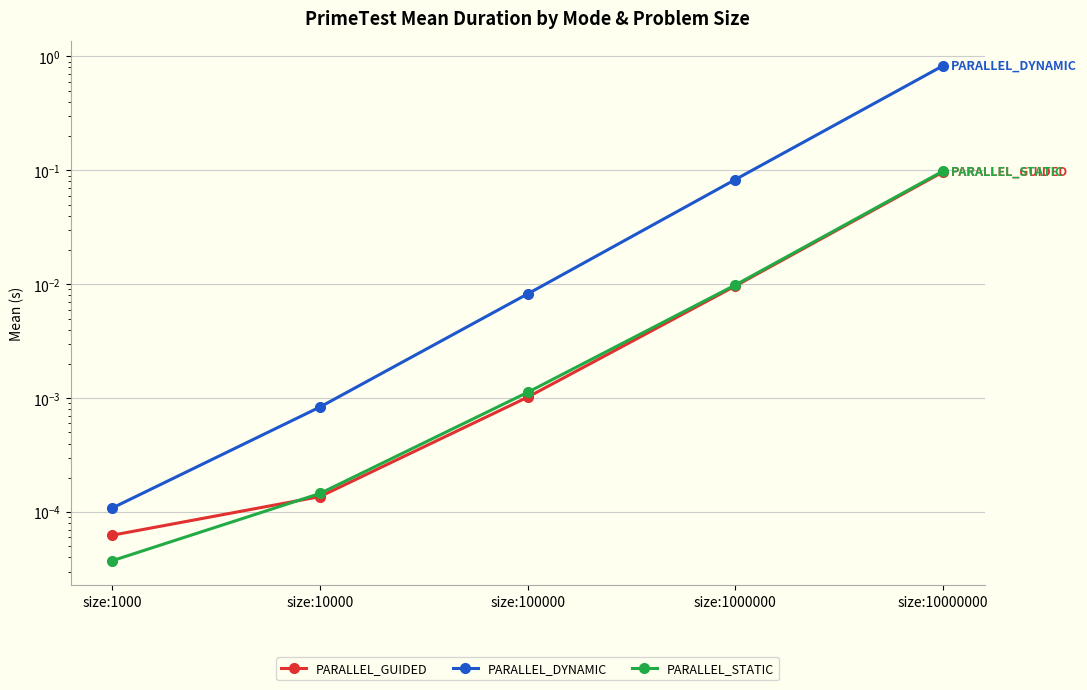

True or false: PARALLEL_DYNAMIC and PARALLEL_GUIDED intersect in this chart.

False